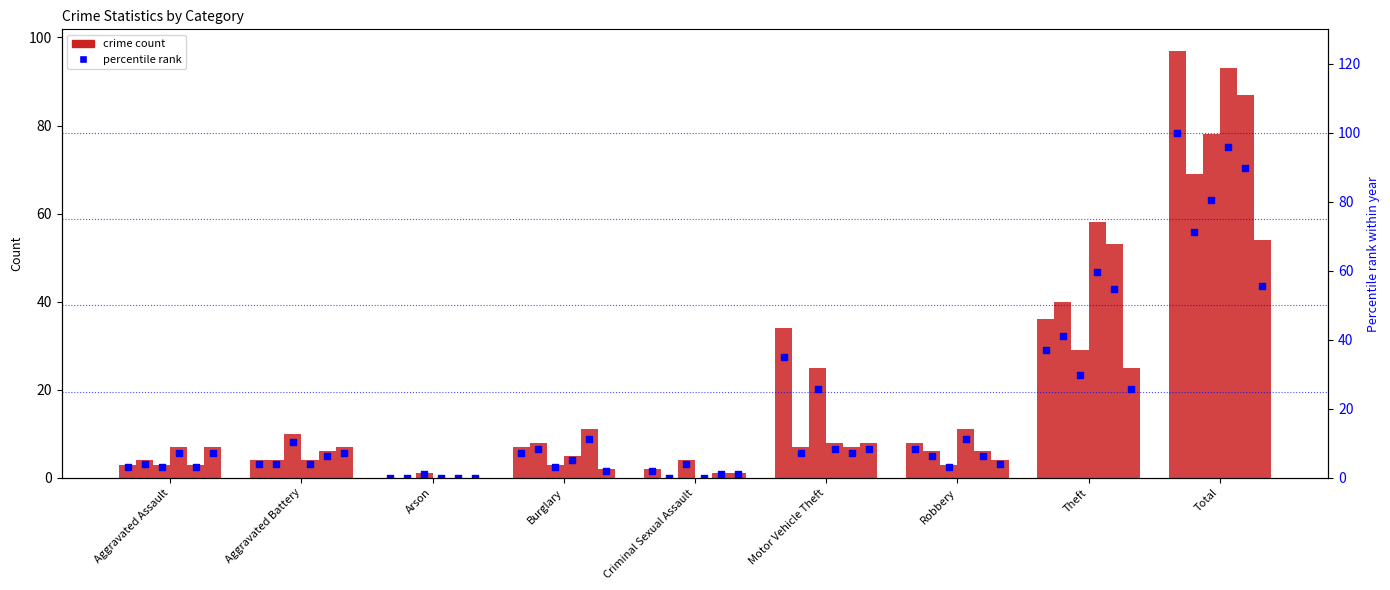

What is the change in value from Aggravated Assault to Theft?

+34.0